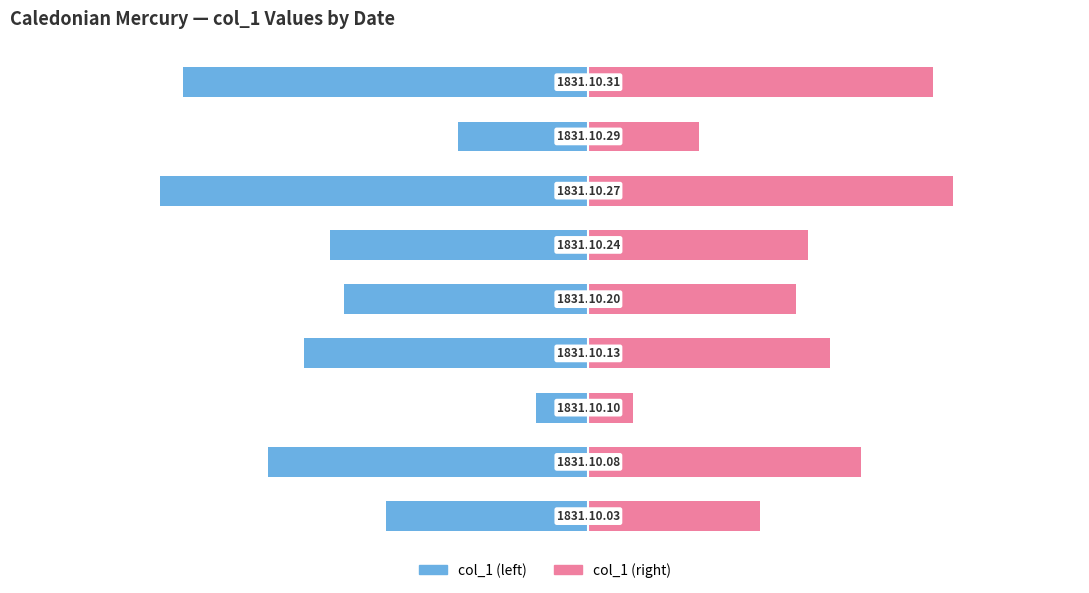

What are all the series names shown in the legend?

col_1 (left), col_1 (right)